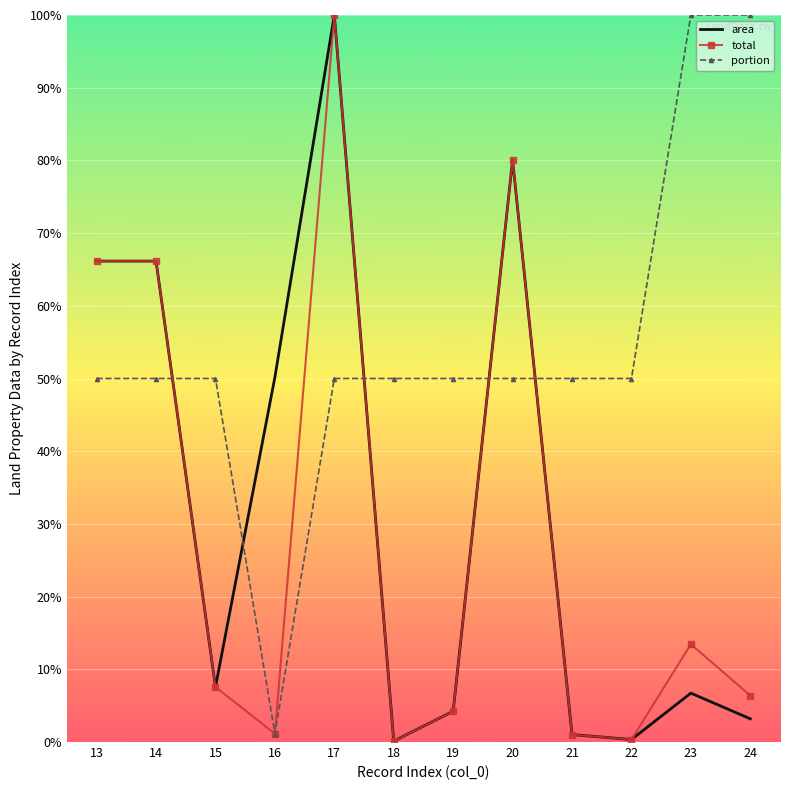

How many interior local valleys does the area series have?

3